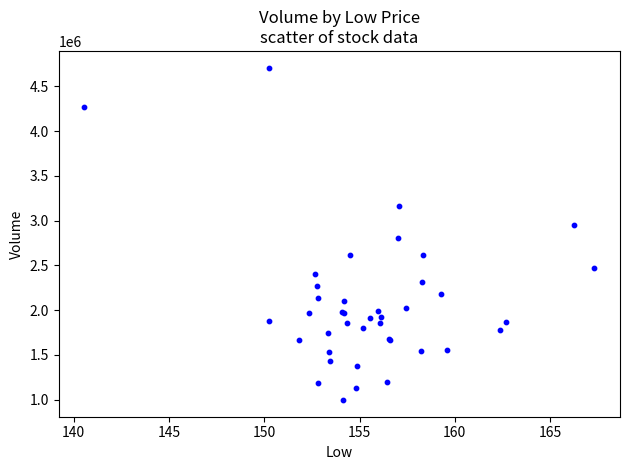

What Y value in the scatter plot is closest to 2853150?

2801300